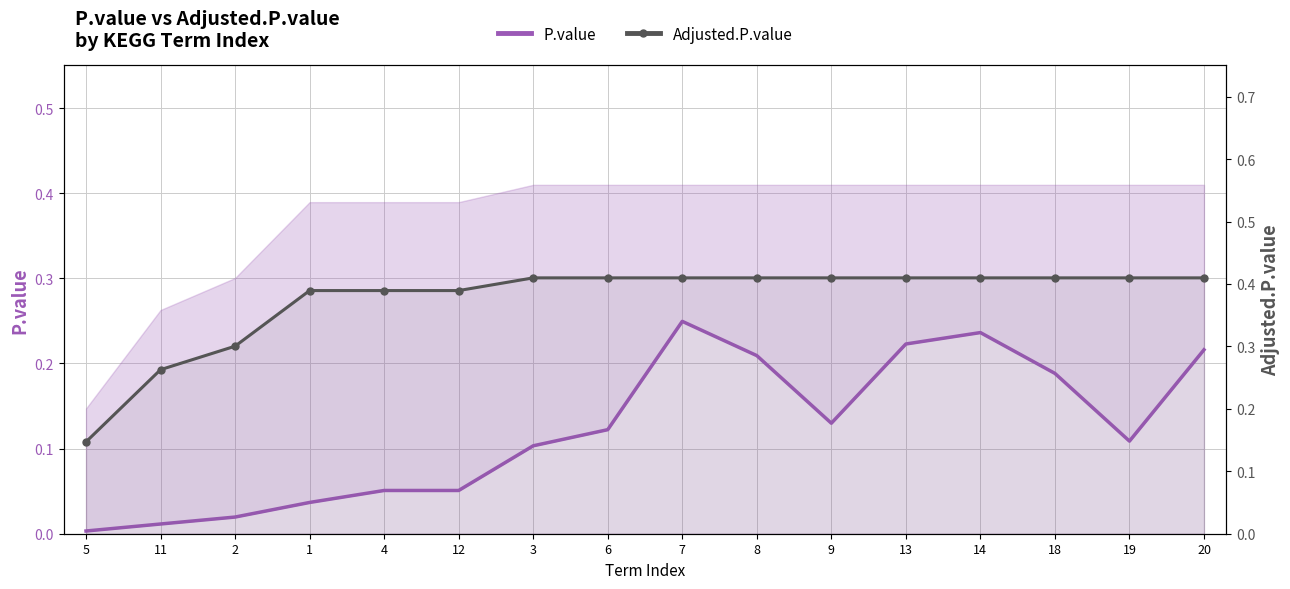

Is the value of Adjusted.P.value at 9 greater than the value of P.value at 2?

Yes